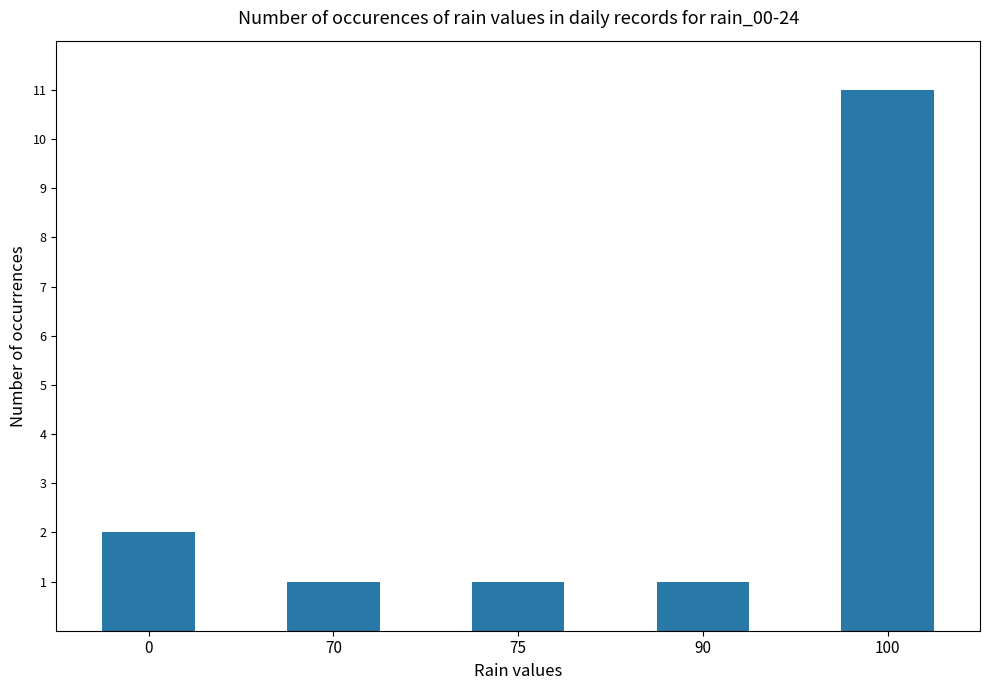

What is the average value?

3